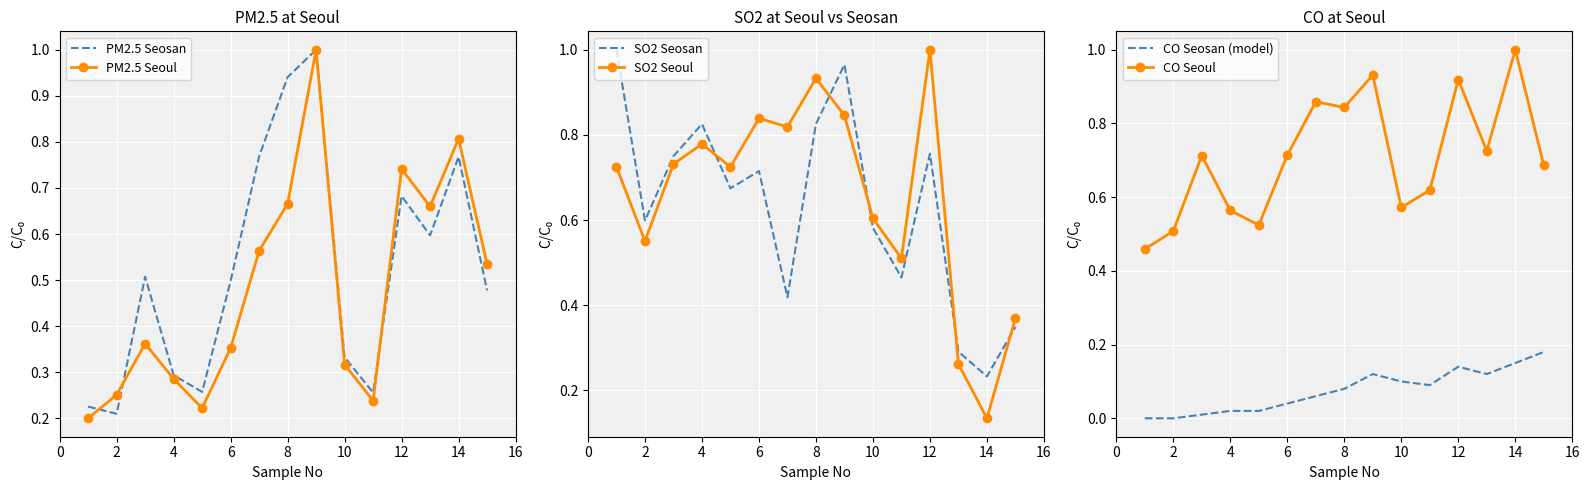

Is it true that PM2.5 Seosan equals 0.1 at 10?

False